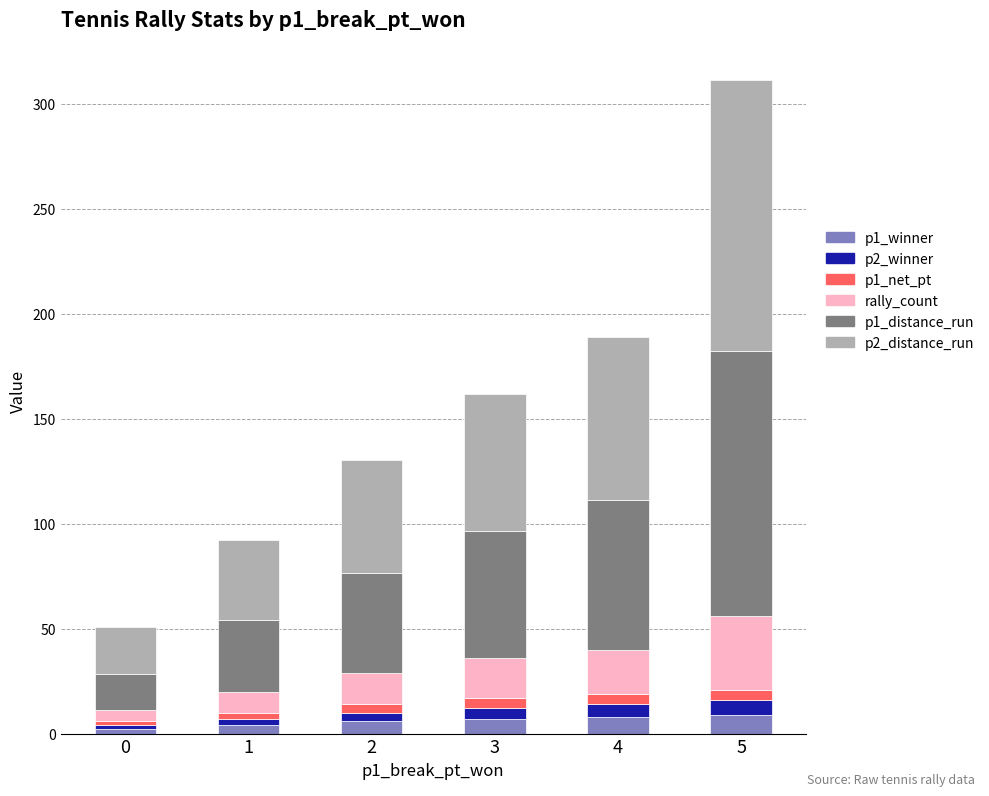

What are all the series names shown in the legend?

p1_winner, p2_winner, p1_net_pt, rally_count, p1_distance_run, p2_distance_run